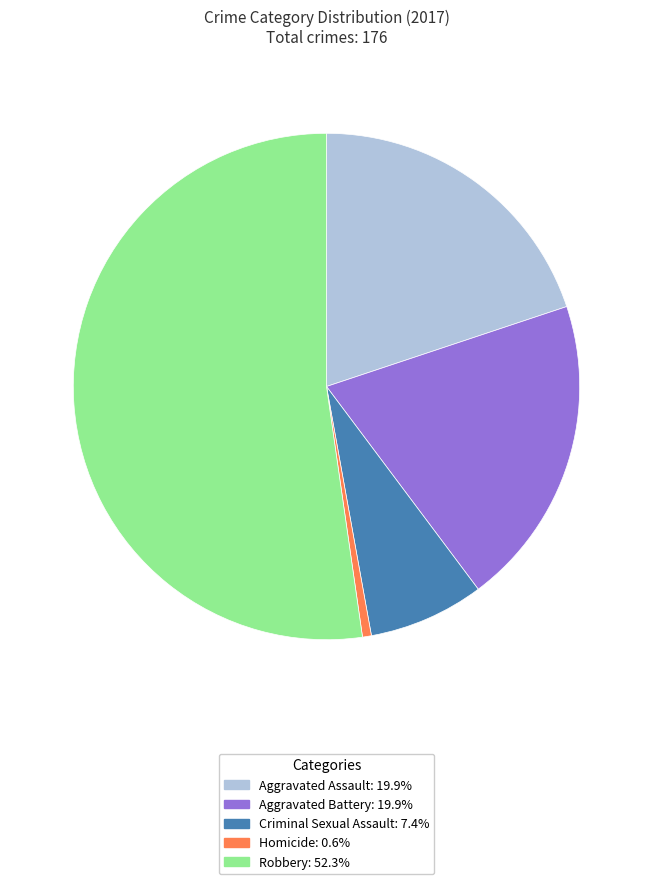

What is the majority slice?

Robbery